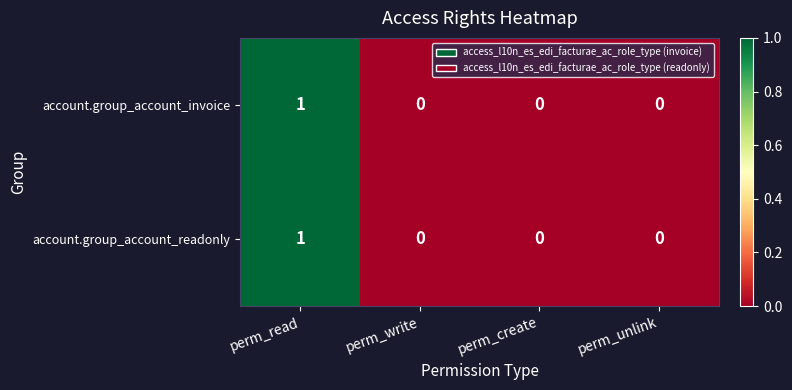

How many account.group_account_invoice values are between 0 and 1?

4